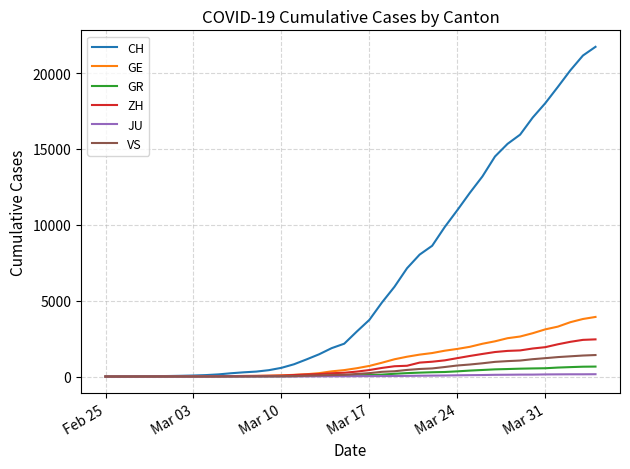

Which series has the widest spread of values?

CH